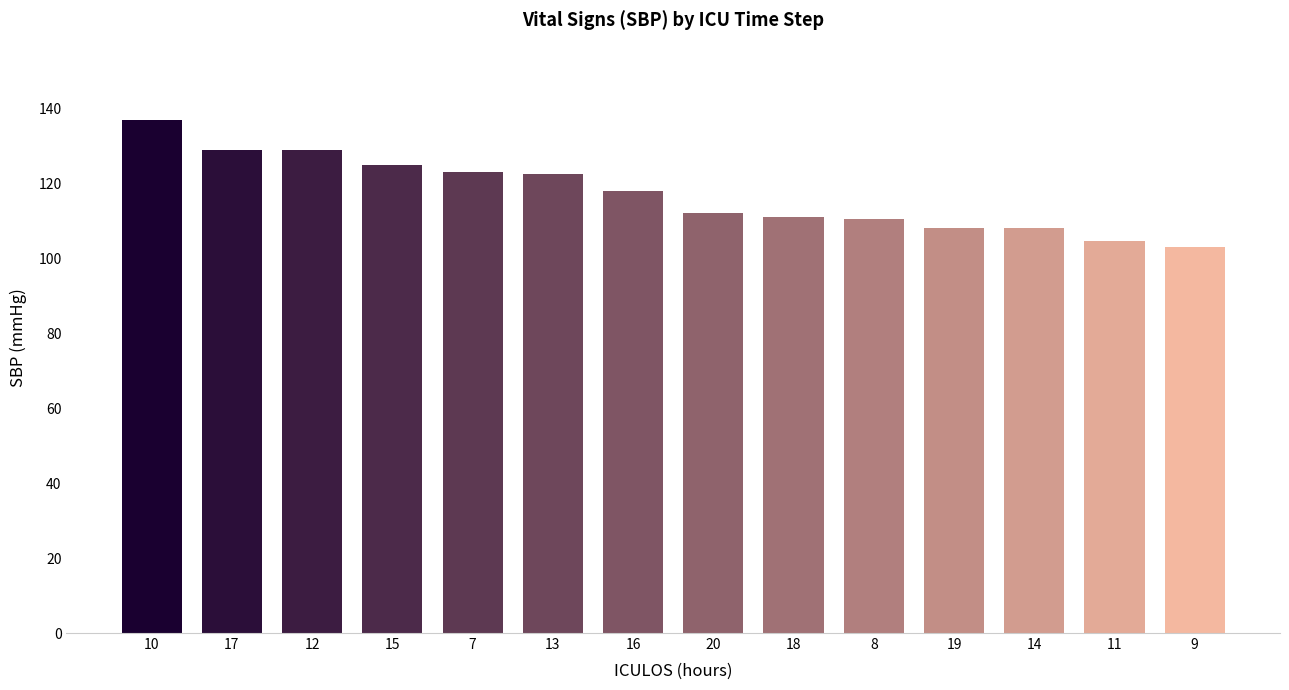

At which category does the chart reach its peak across all series?

10